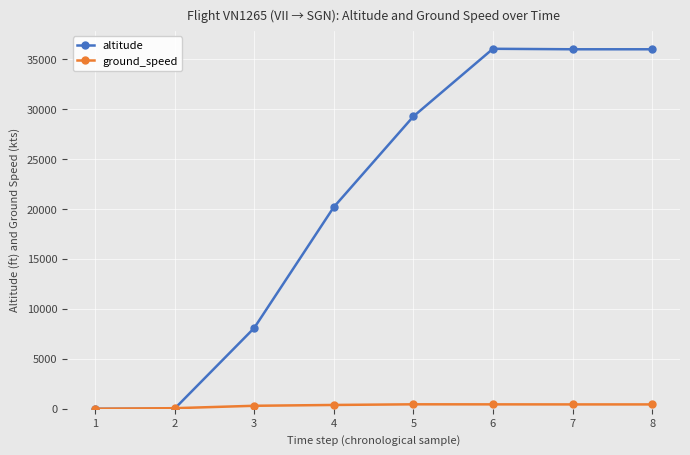

List the series in order of their peak value, highest first.

altitude, ground_speed